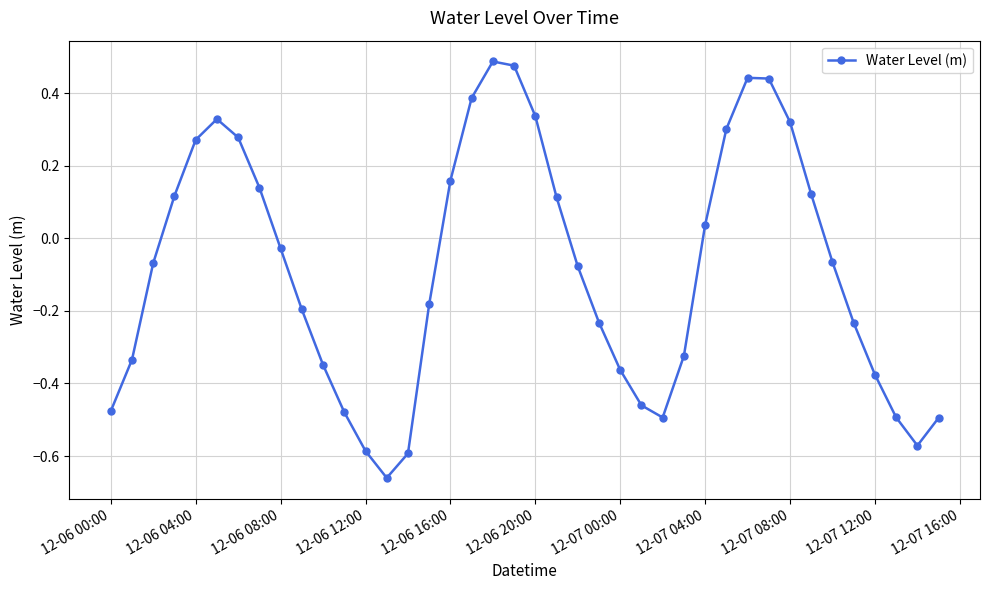

What is the sum of all values?

-3.4